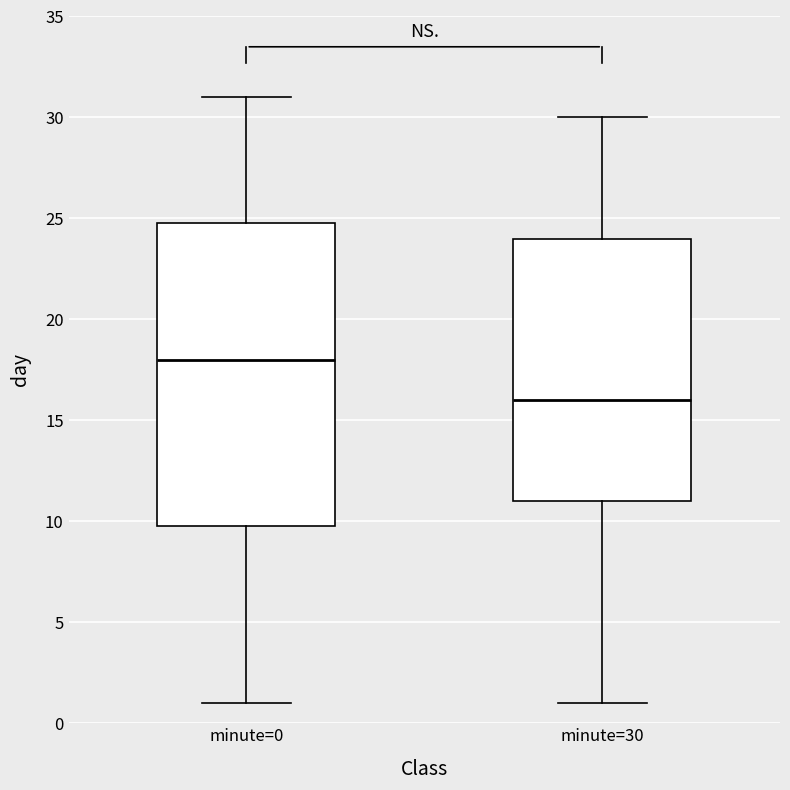

Where does the upper whisker of the box for minute=30 end on the y-axis? The values are not printed on the chart, so give them approximately, as read against the axis.

30